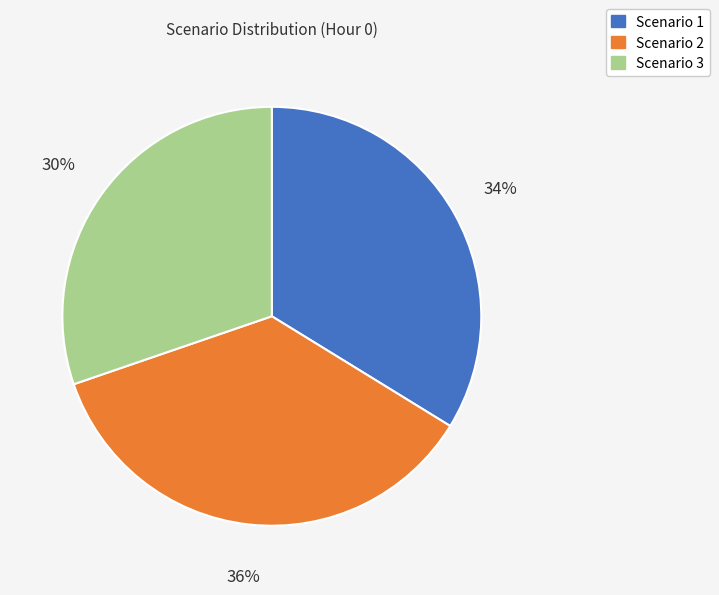

To the nearest percent, what is the average slice percentage?

33%